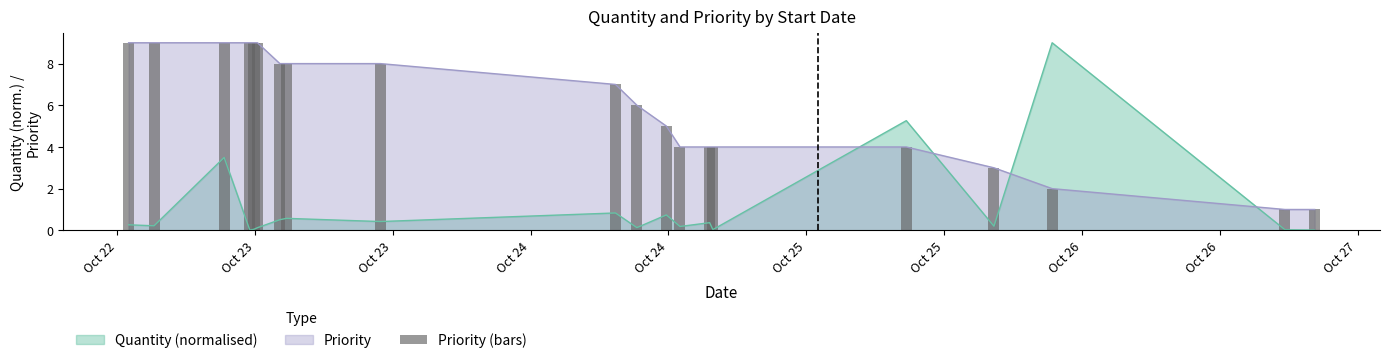

Which label corresponds to the largest value in the chart?

Oct 22